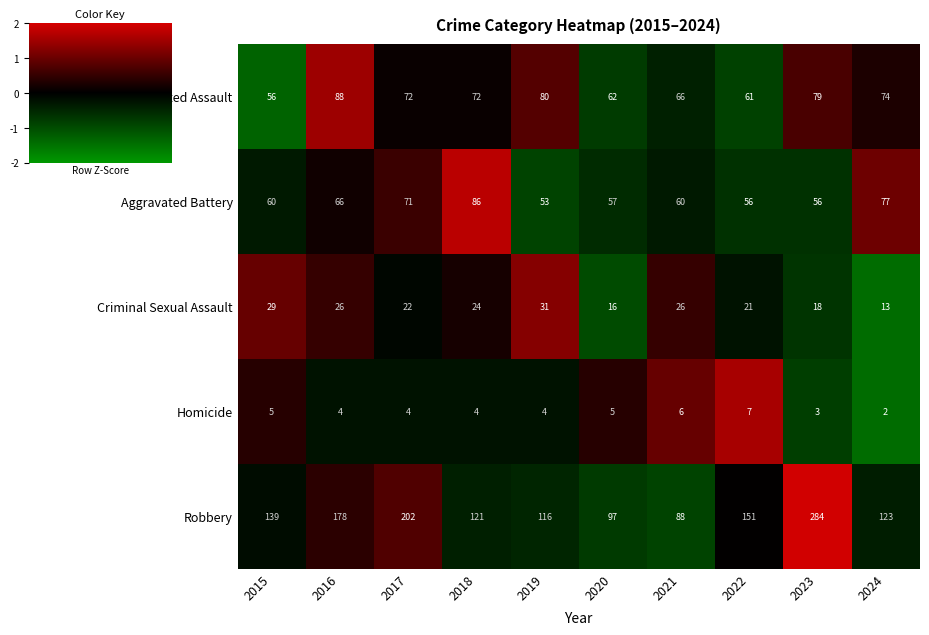

At which label does Robbery reach its peak?

2023